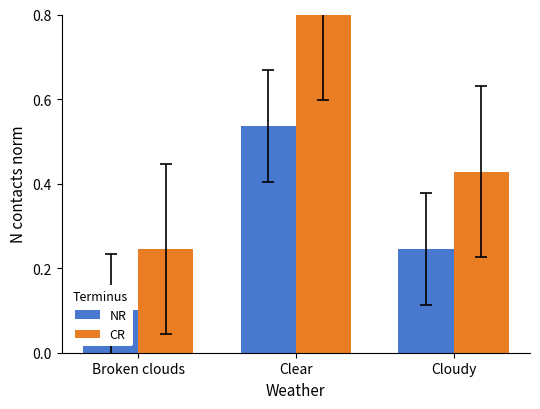

What is the label of the 1st bar from the left?

Broken clouds